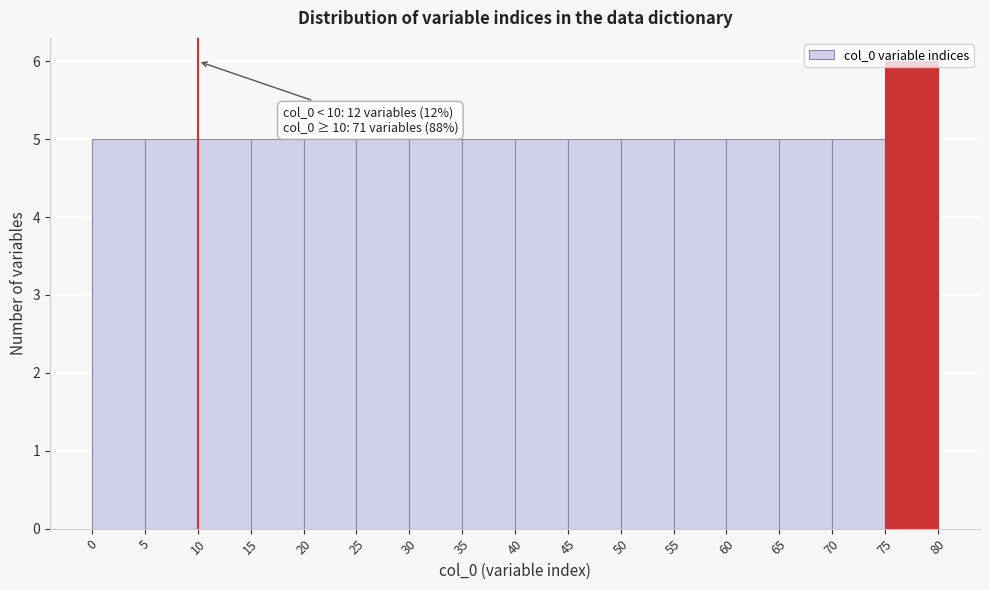

Which range on the x-axis has the tallest bar?

75 to 80